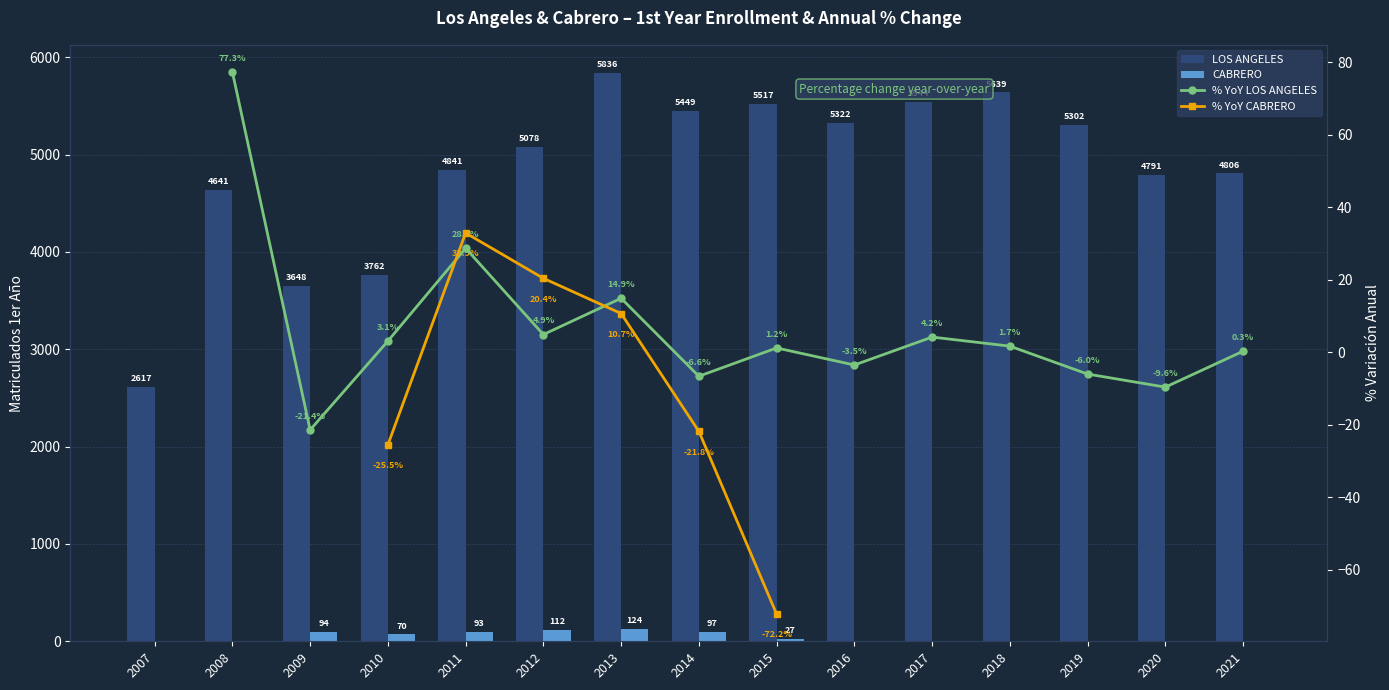

At which category is the sum across all series the highest?

2013